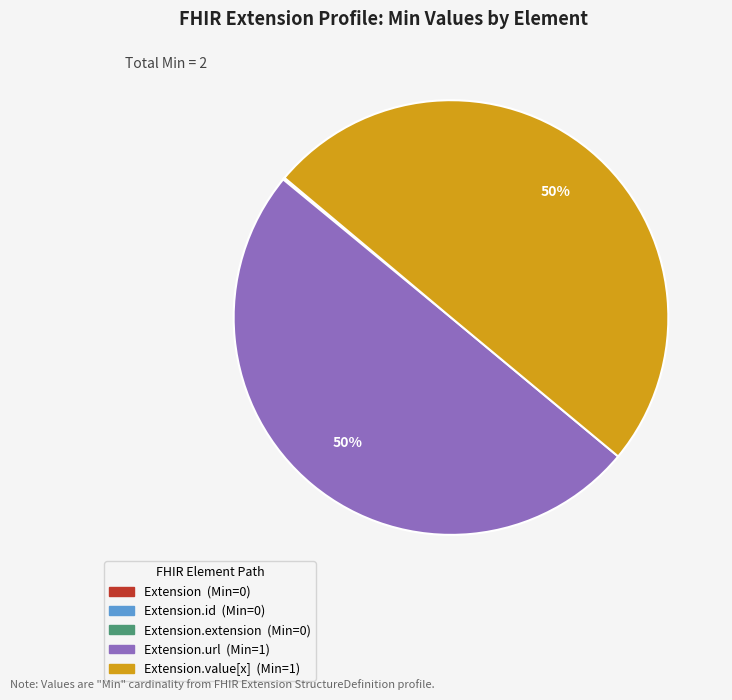

To the nearest percent, what is the difference between the largest and smallest slice percentages?

50%